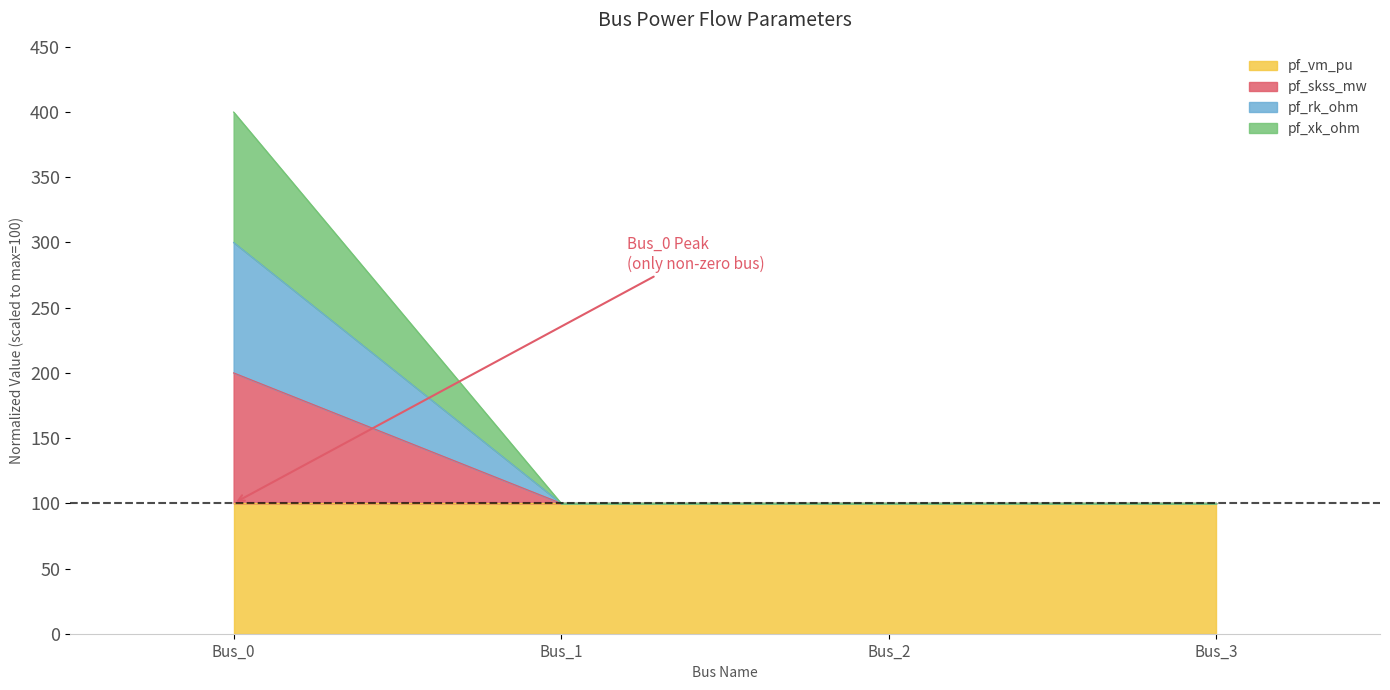

Does the chart have visible grid lines?

No